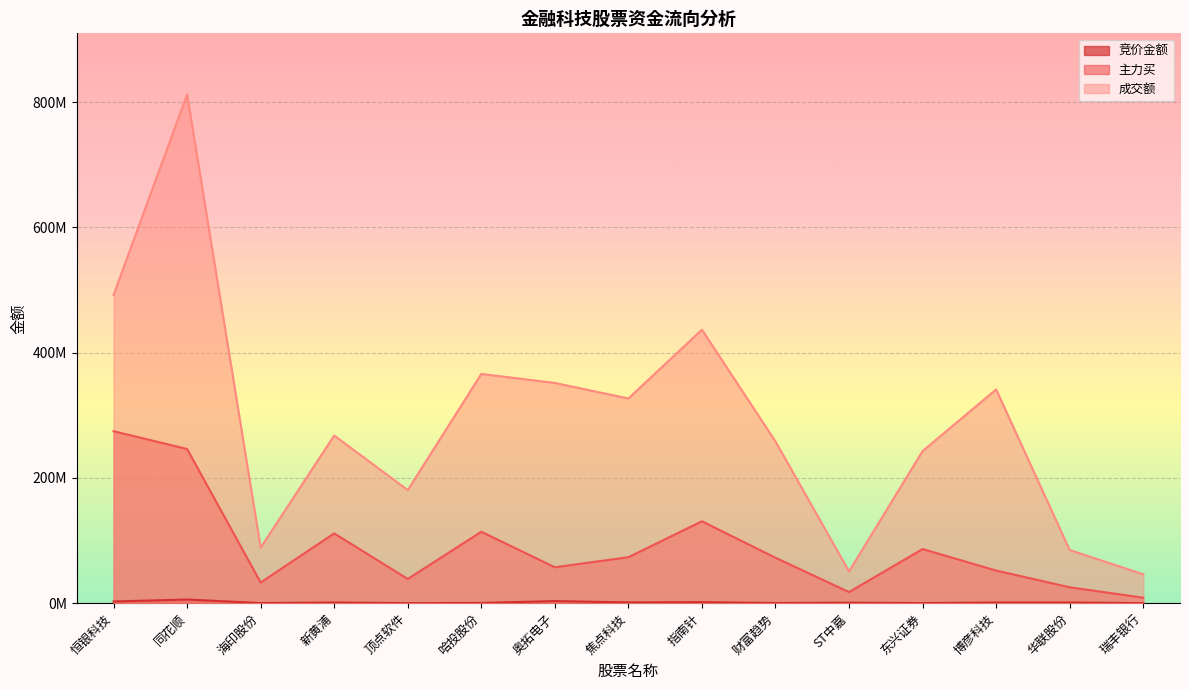

The value of 主力买 at 指南针 is 130754976. True or false?

True